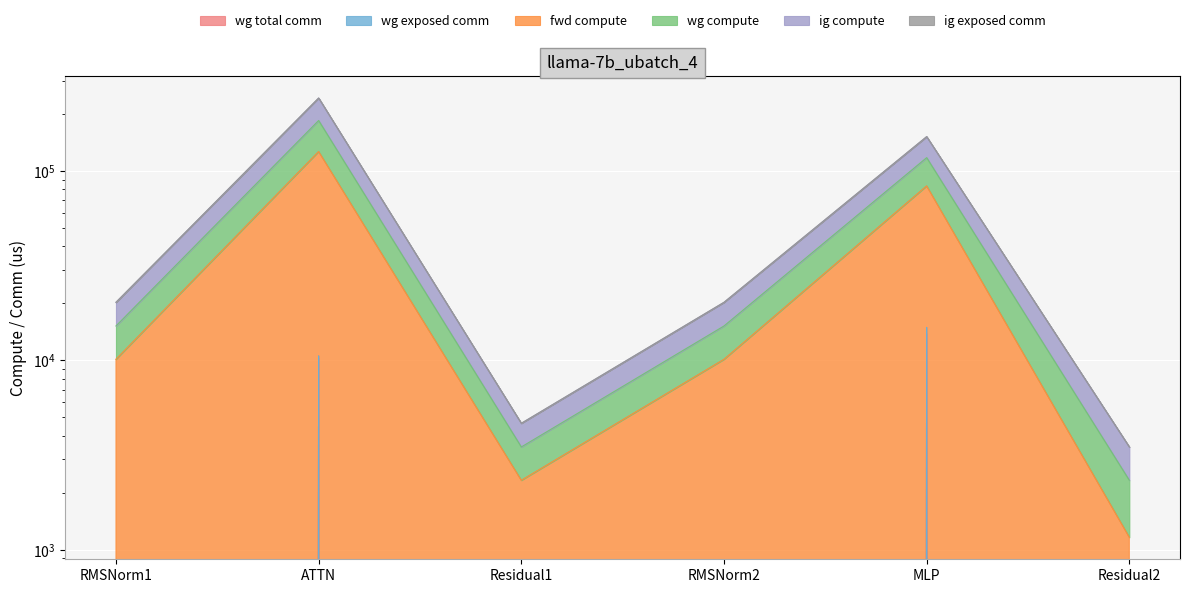

True or false: wg compute and ig compute intersect in this chart.

False